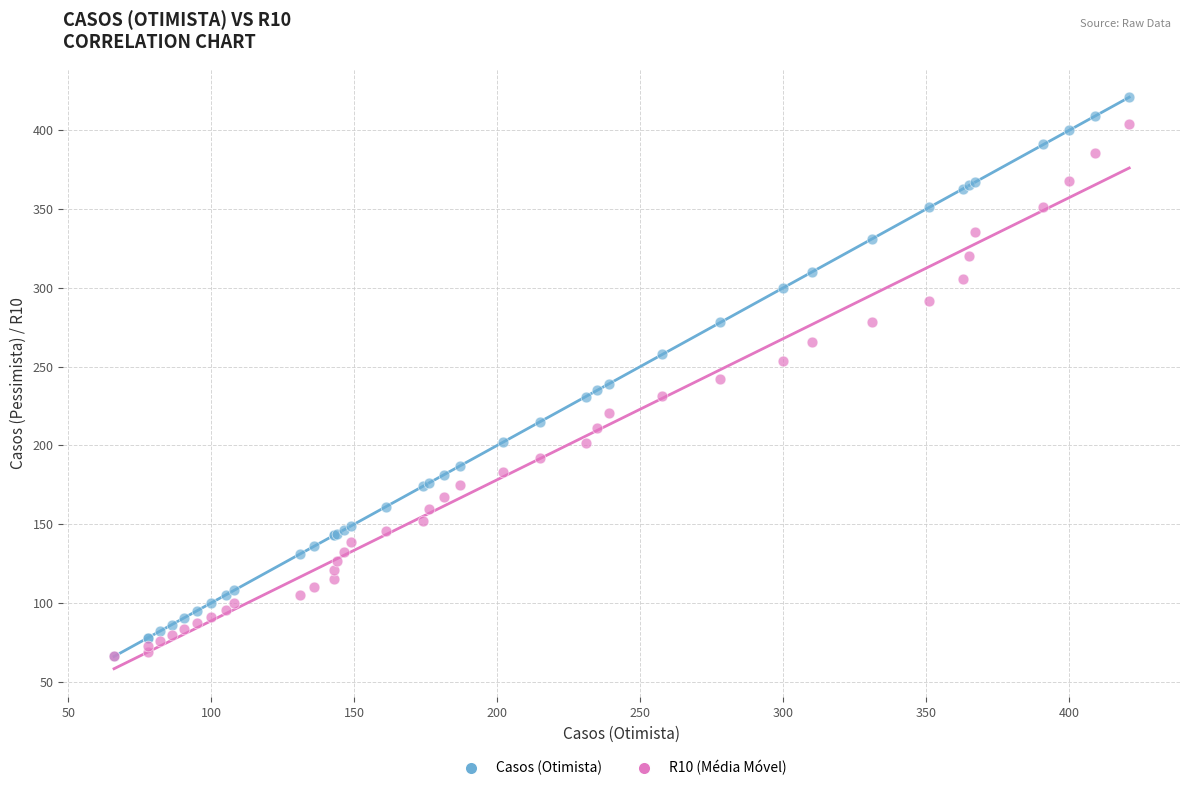

Which series contains the highest Y value?

Casos (Otimista)